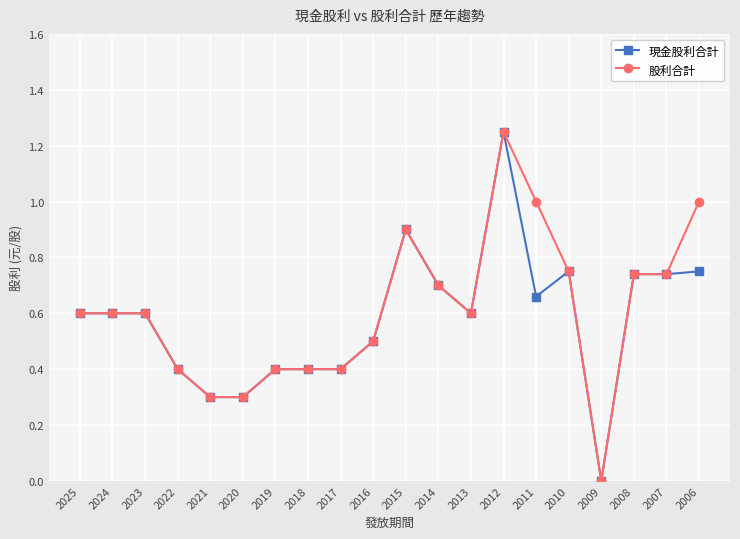

True or false: 現金股利合計 has more than 0 points higher than both neighbors.

True